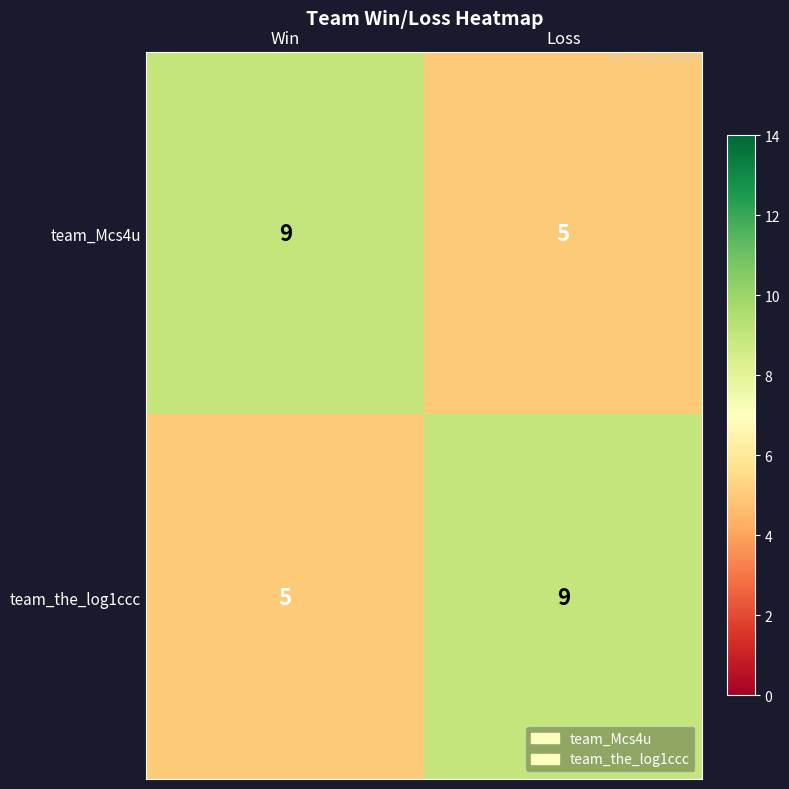

The team_Mcs4u series shows 16 at Win. True or false?

False